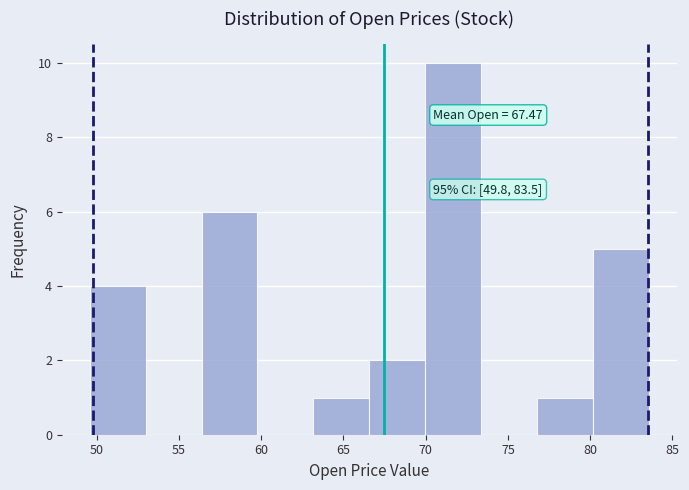

Over which range of the x-axis is the bar tallest?

70.0 to 73.5